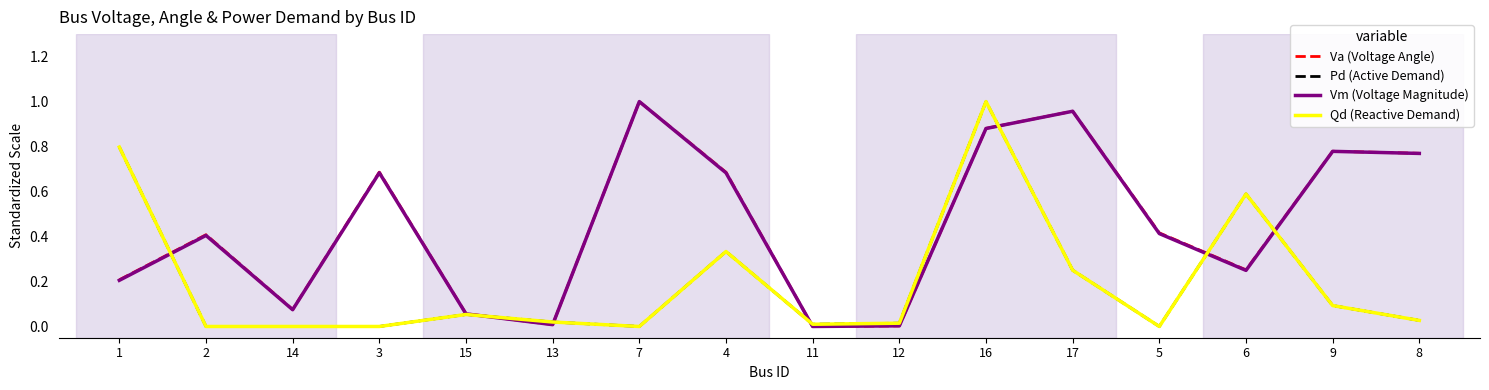

Does the chart display data point markers on the line(s)?

No